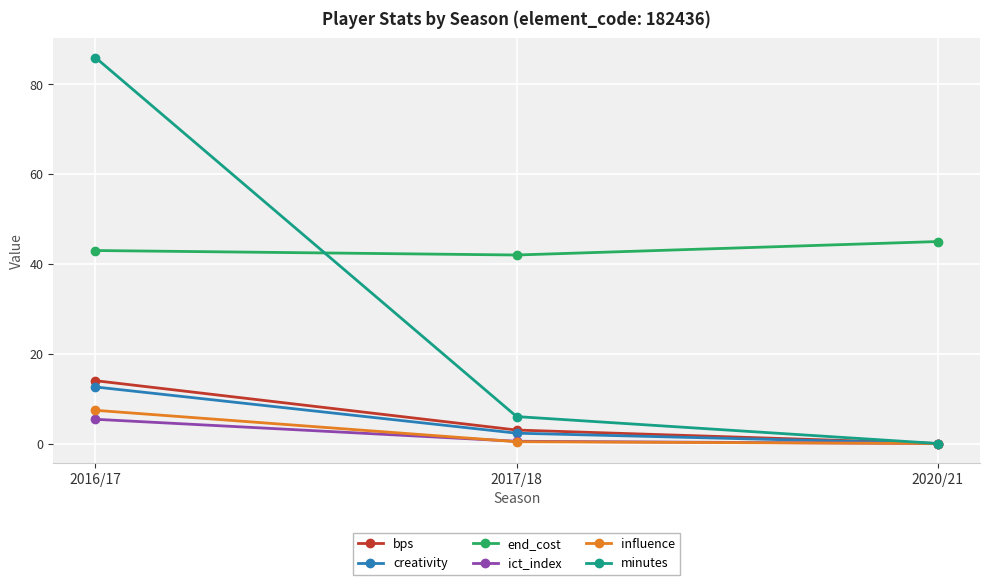

Is this an area chart (filled region under the line)?

No